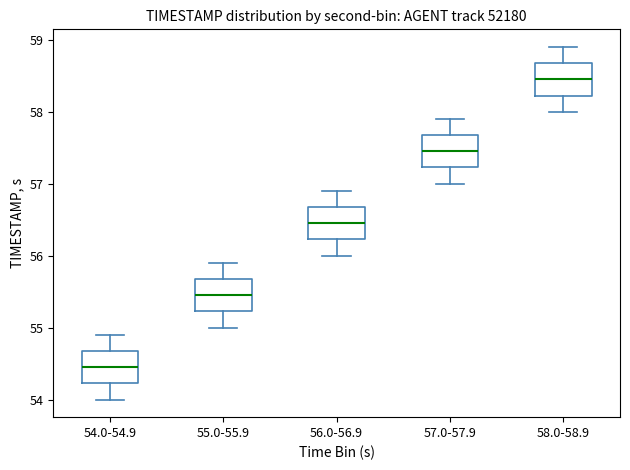

Which box has the lowest median line?

54.0-54.9